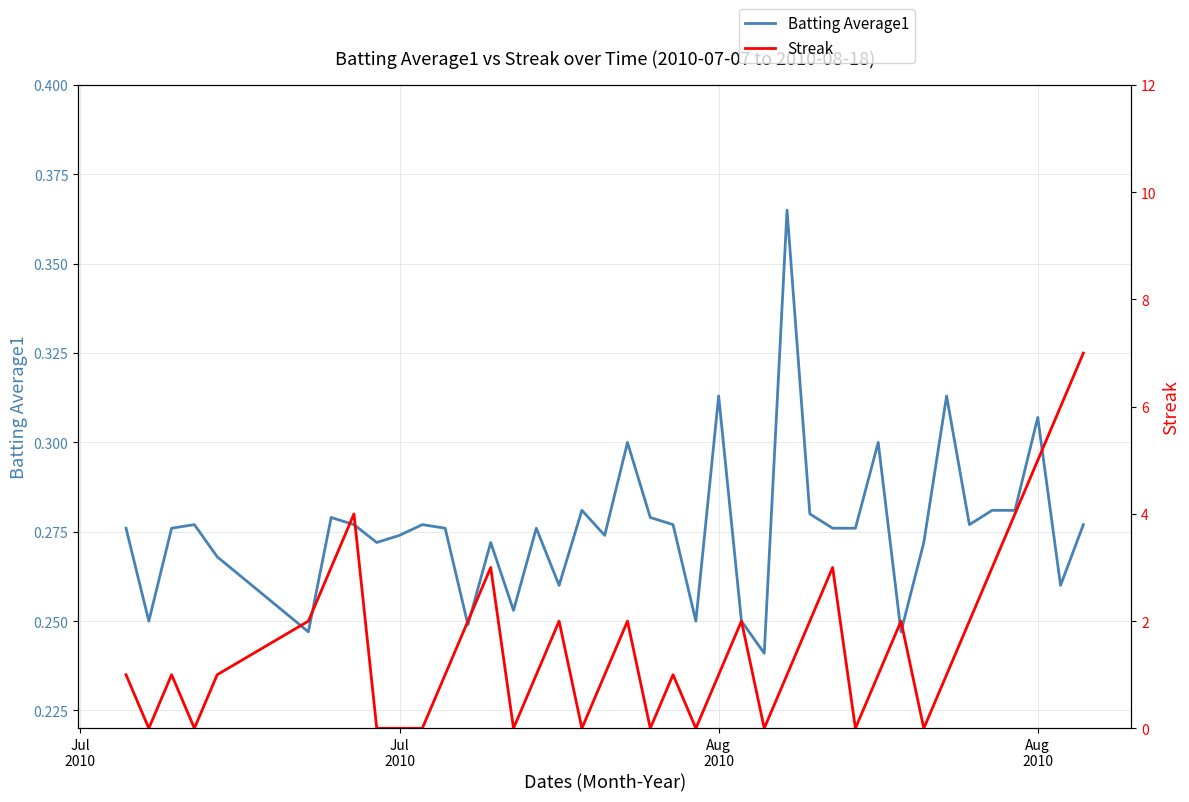

What is the difference between the maximum and second lowest values in the Batting Average1 series?

0.1